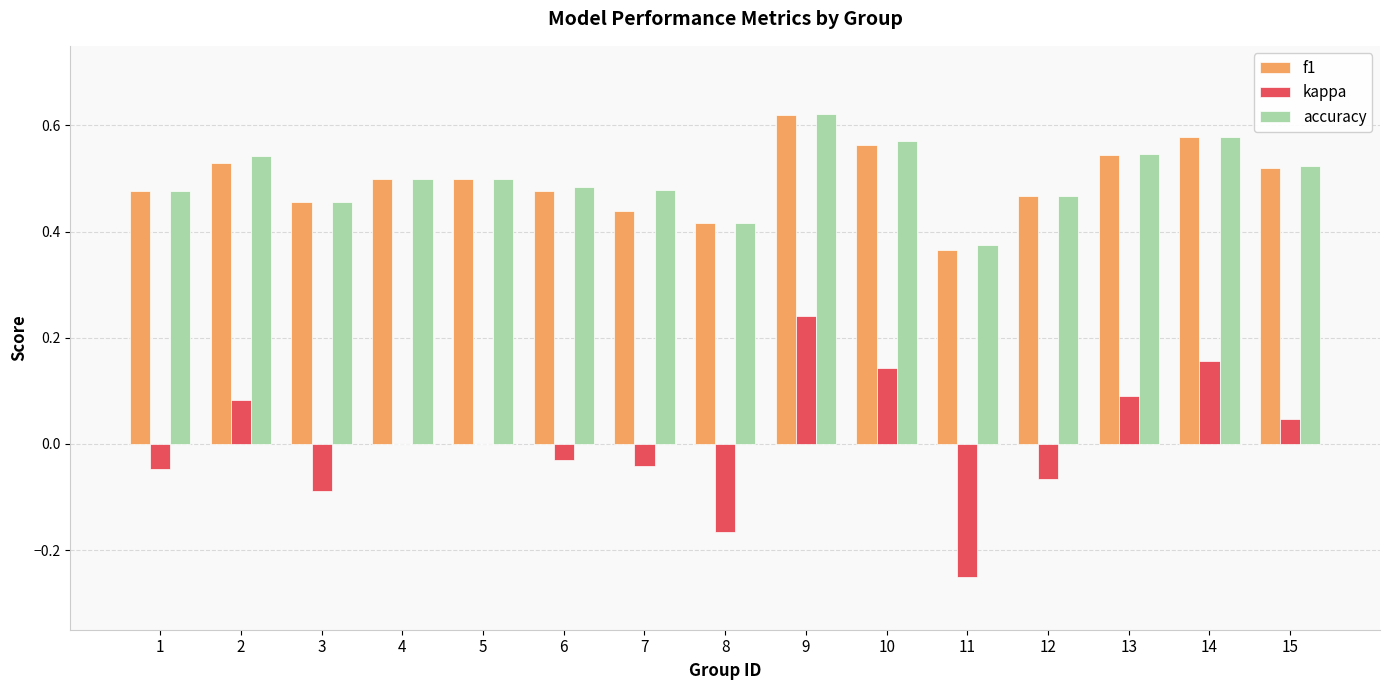

Which label corresponds to the largest value in the chart?

9